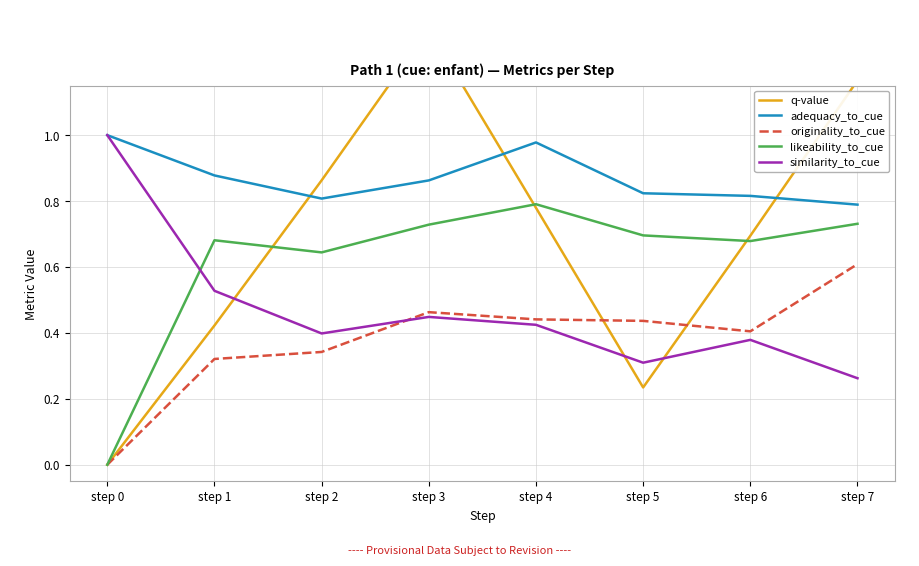

At how many categories does at least one series exceed 0?

8